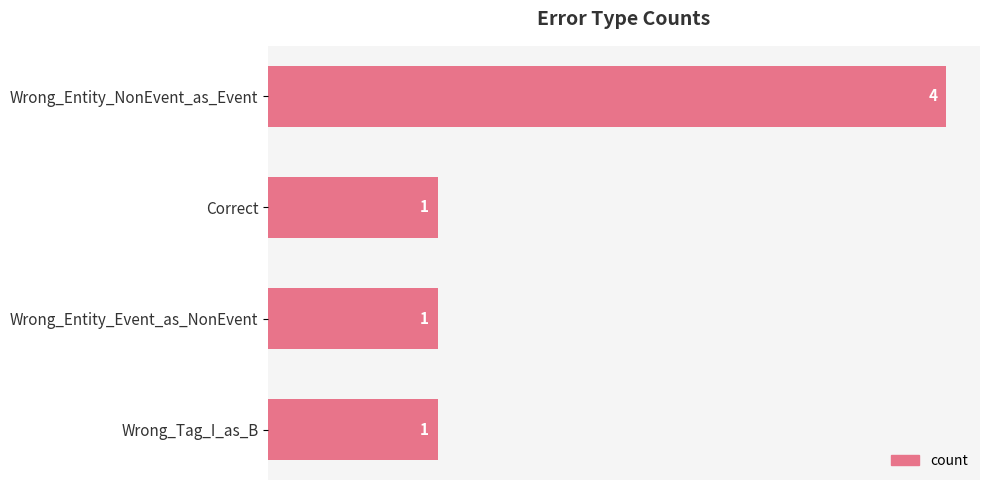

What is the label of the 4th bar from the top?

Wrong_Tag_I_as_B